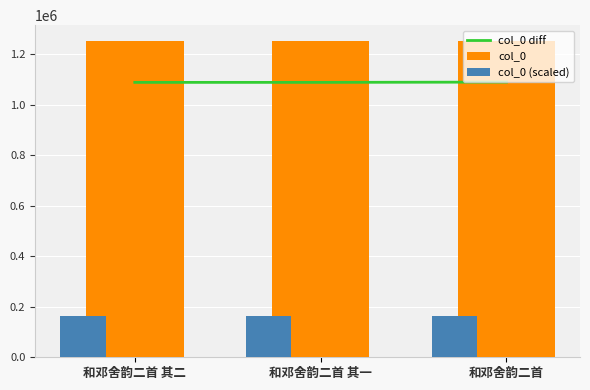

How many groups of bars are there?

3